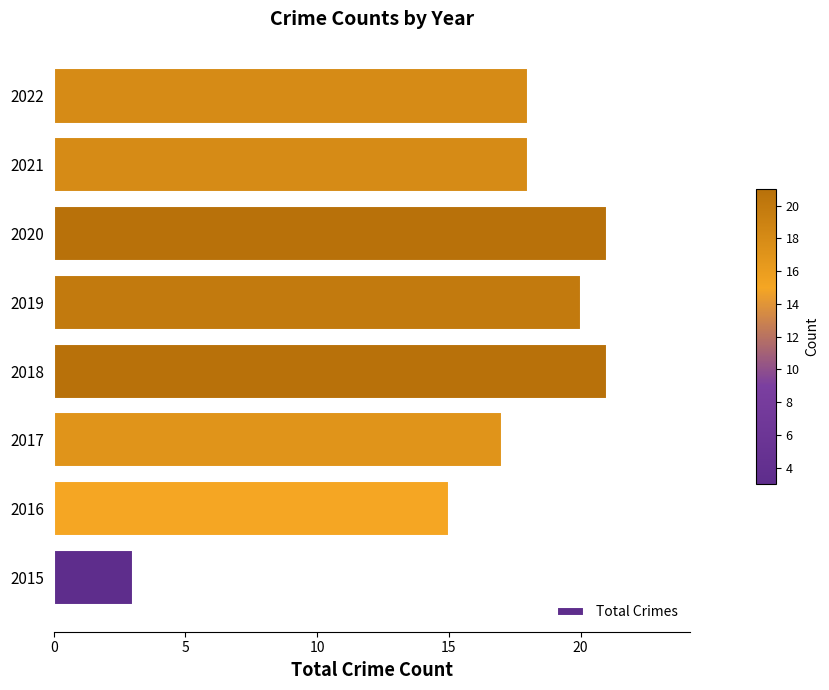

What is the sum of all values?

133